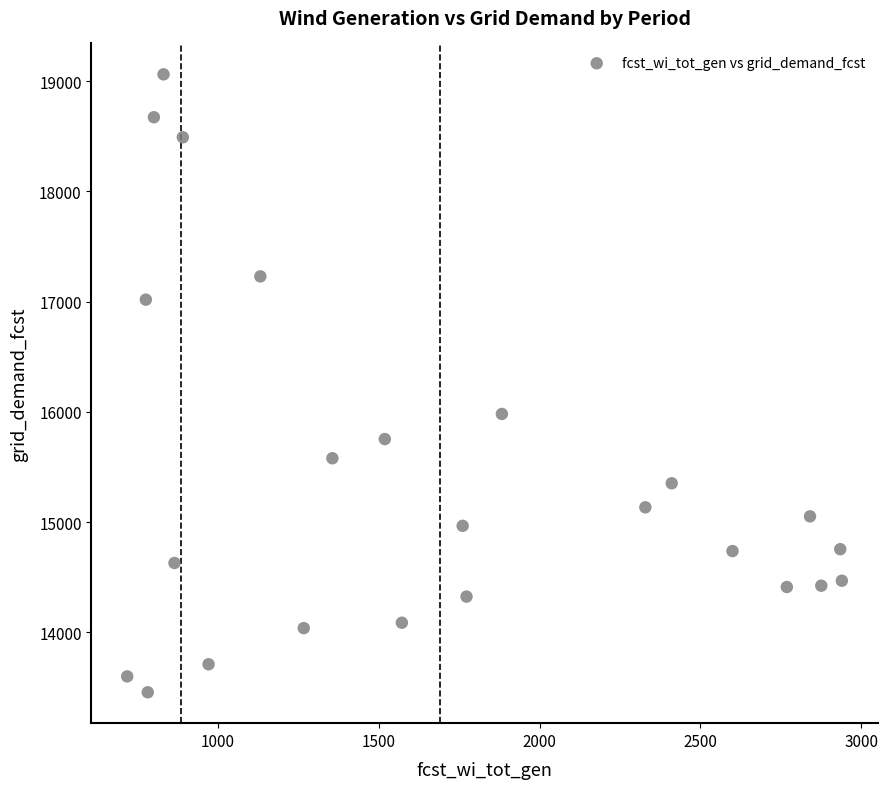

What is the range of X values (max minus min)?

2222